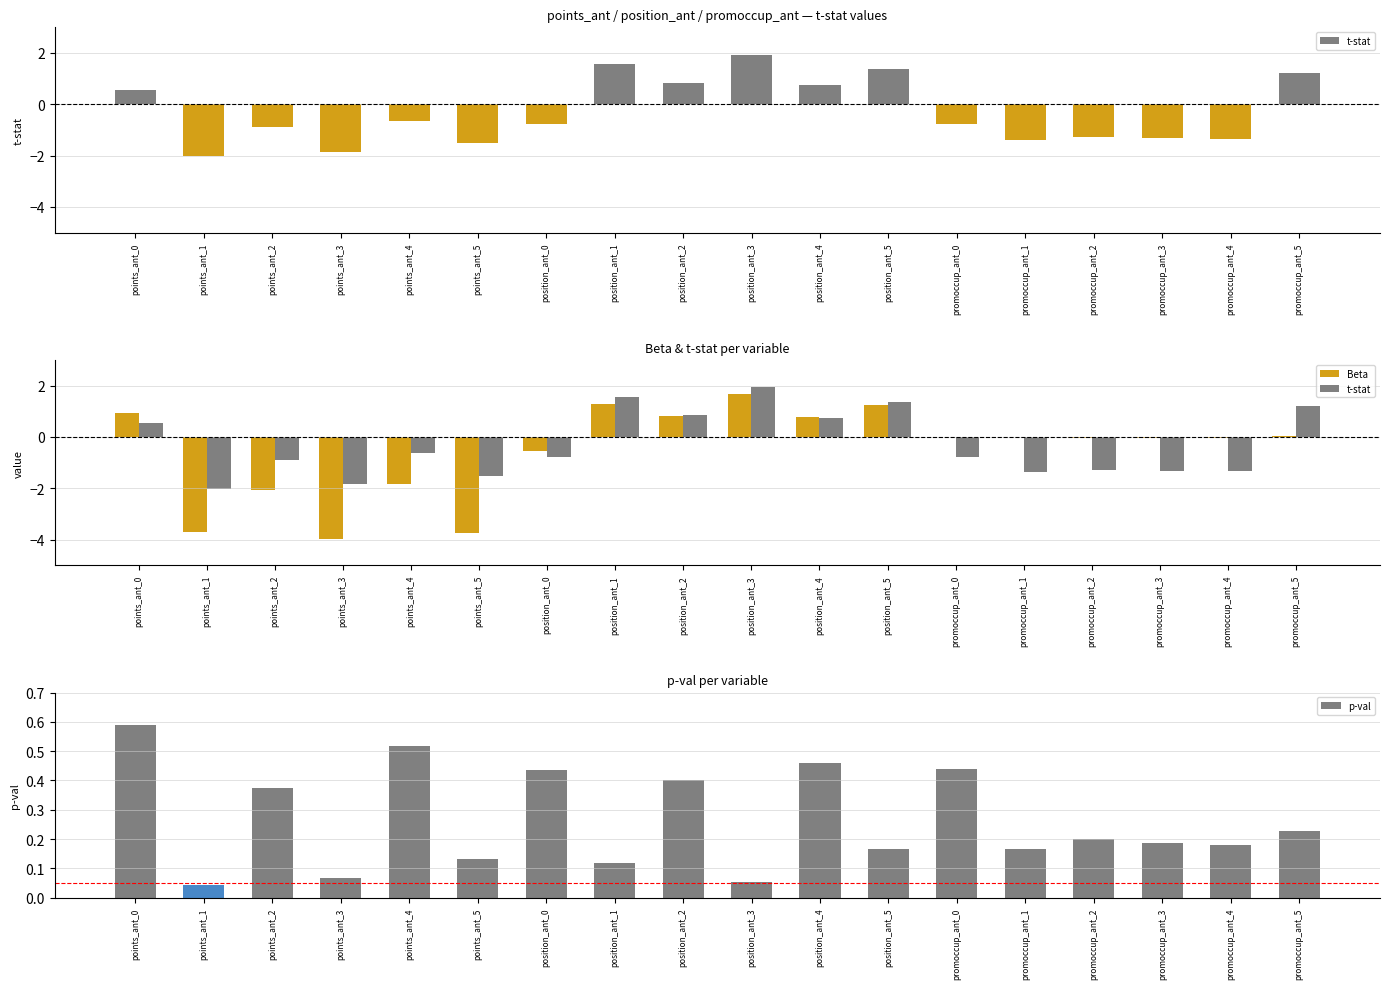

How many data points in Beta are less than 0?

11